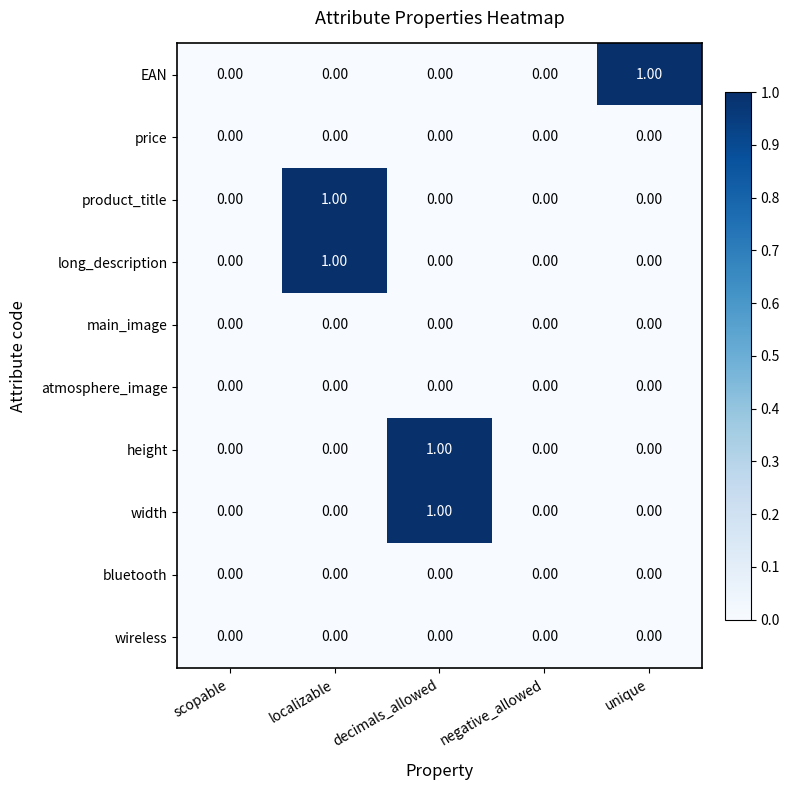

What is the total value across all series at decimals_allowed?

2